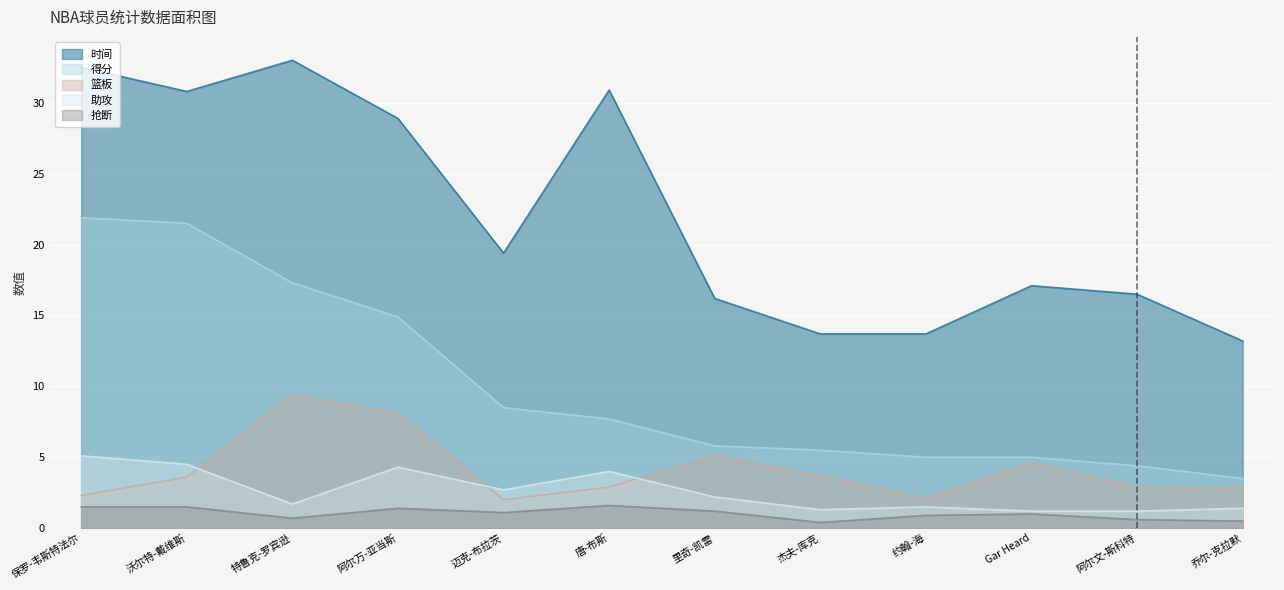

At how many categories does at least one series exceed 10?

12